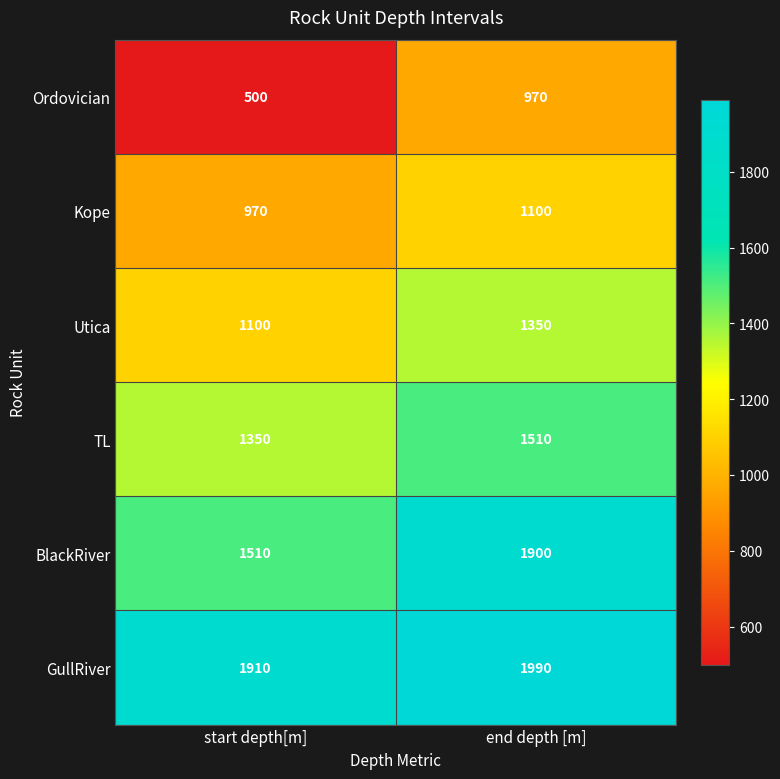

Reading left to right, what are all the values shown in this chart?

Ordovician: start depth[m]=500	end depth [m]=970
Kope: start depth[m]=970	end depth [m]=1100
Utica: start depth[m]=1100	end depth [m]=1350
TL: start depth[m]=1350	end depth [m]=1510
BlackRiver: start depth[m]=1510	end depth [m]=1900
GullRiver: start depth[m]=1910	end depth [m]=1990